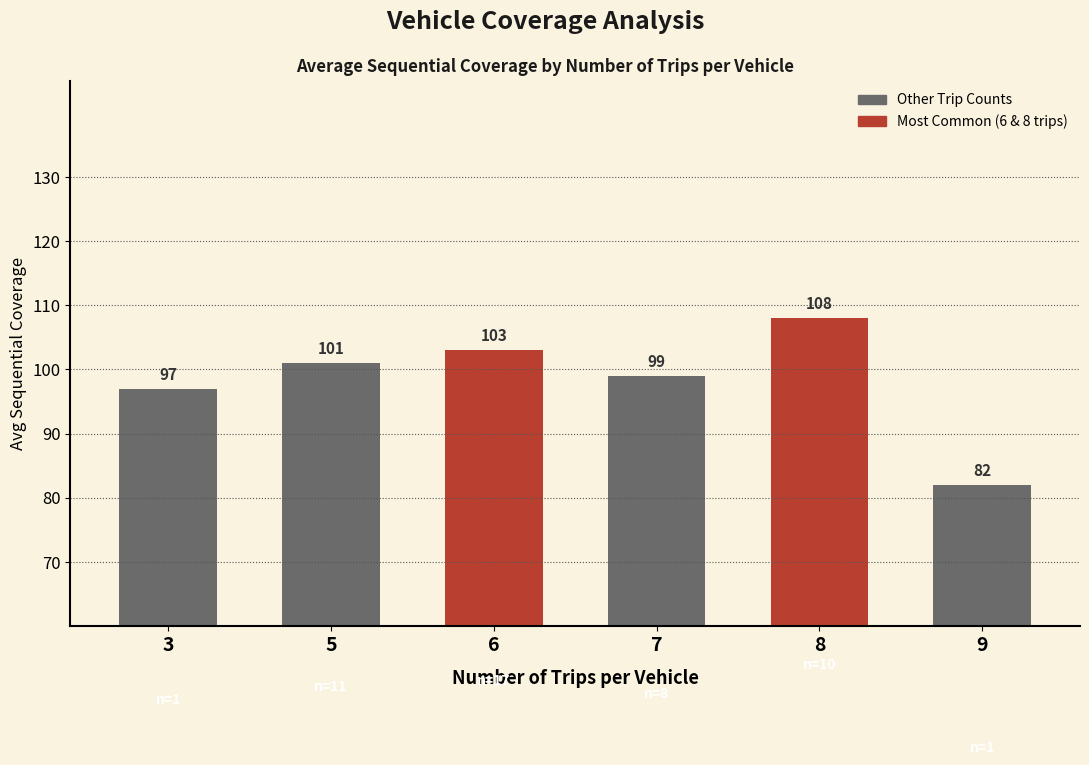

True or false: the data shows 108 at 8.

True